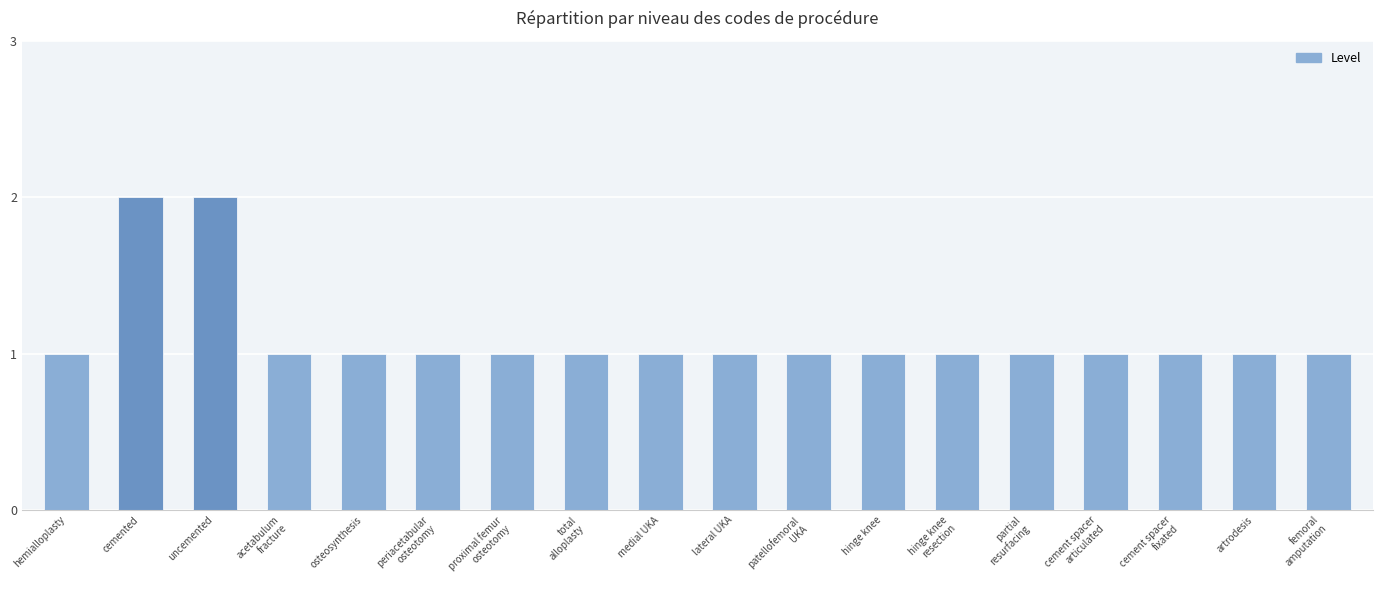

What is the sum of all values?

20